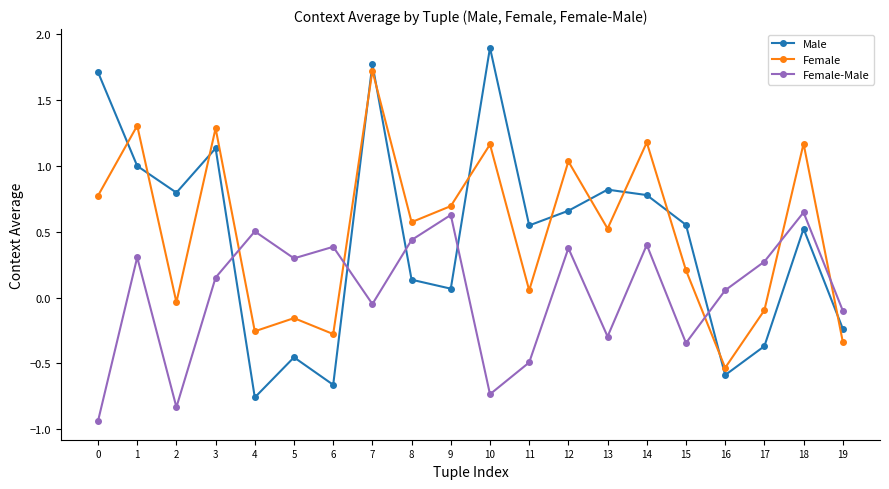

Which series has the largest total across all categories?

Female